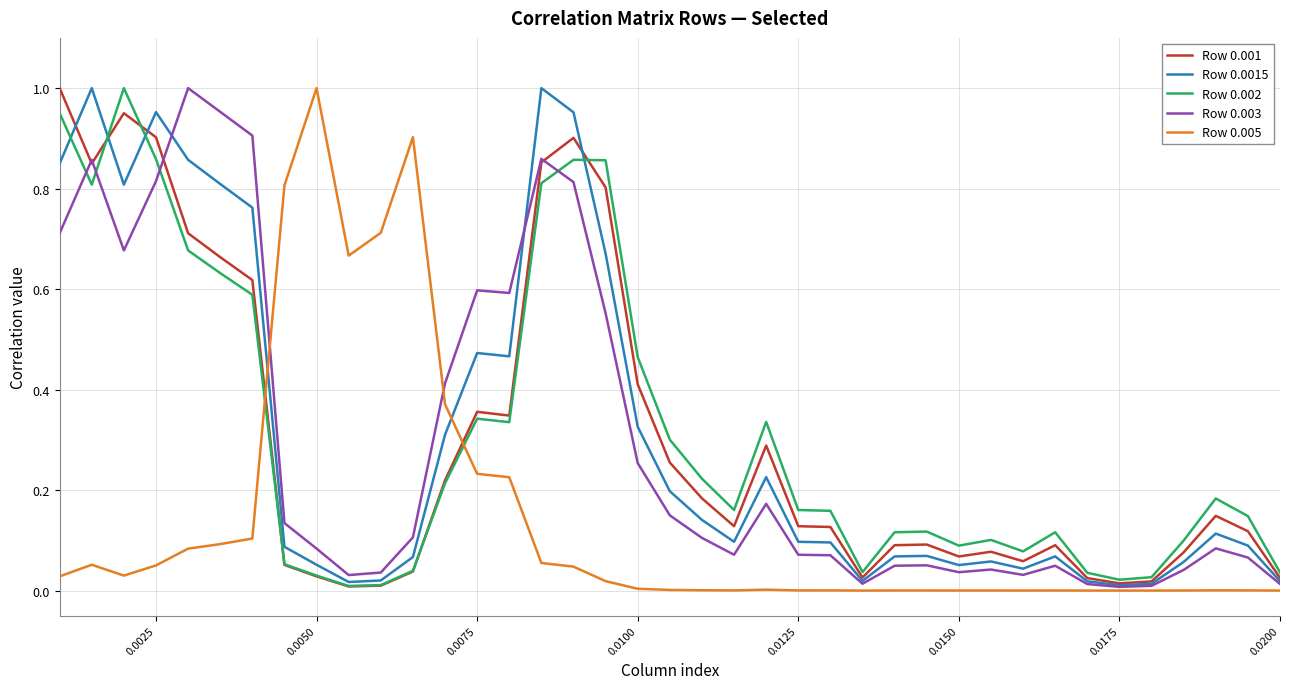

Which series ends up on top after the final intersection of Row 0.001 and Row 0.005?

Row 0.001